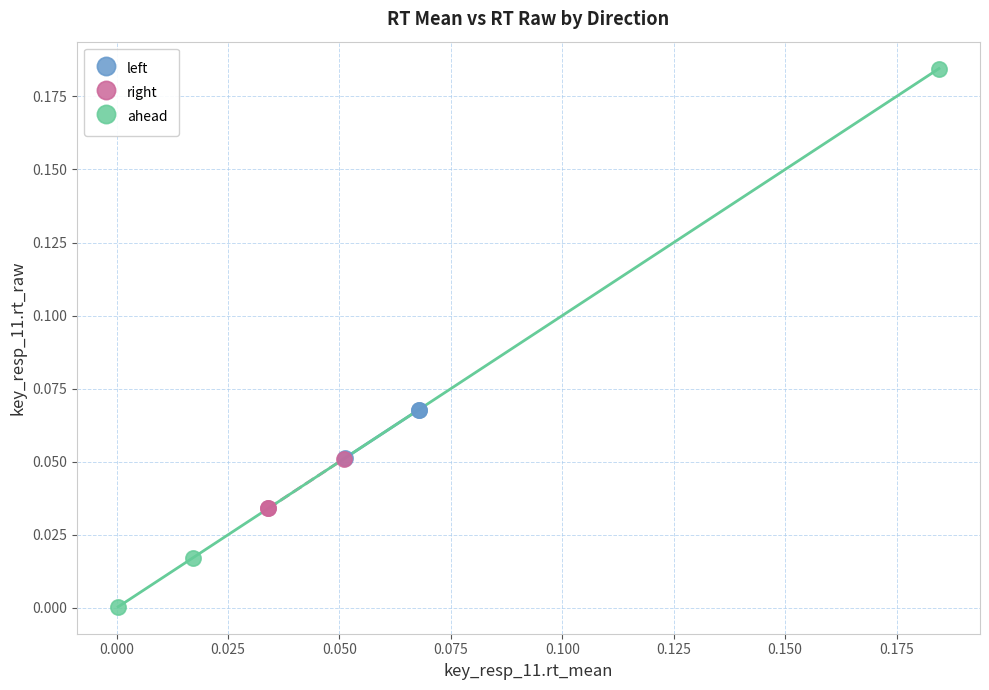

Which series has the widest spread of Y values?

ahead